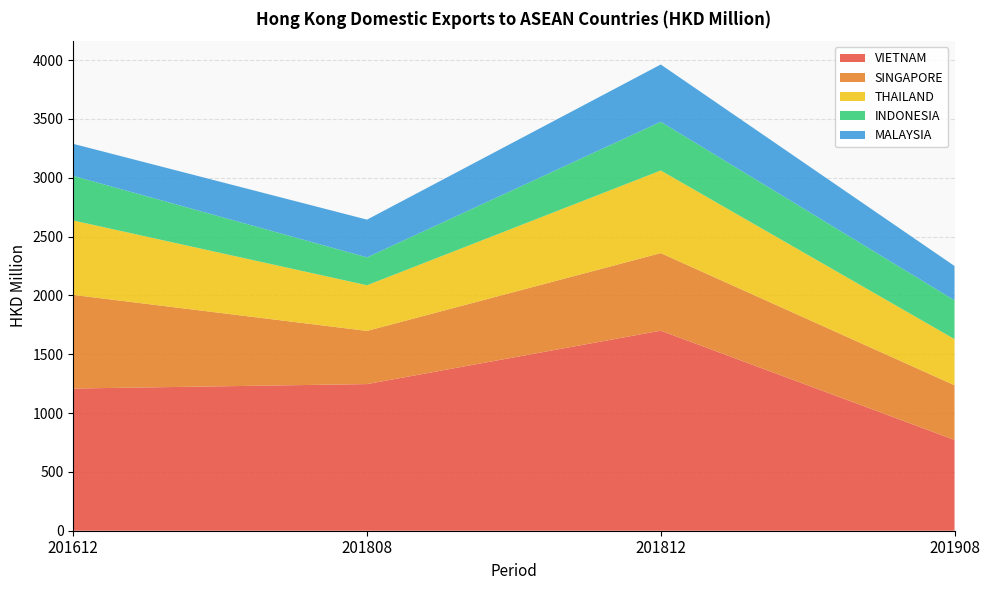

Reading left to right, extract all data points from this chart.

VIETNAM: 201612=1208.6	201808=1246.4	201812=1700.4	201908=771.9
SINGAPORE: 201612=795.9	201808=452.1	201812=659.3	201908=464.8
THAILAND: 201612=632.5	201808=387.9	201812=702.3	201908=392.3
INDONESIA: 201612=378.9	201808=237.0	201812=414.2	201908=329.6
MALAYSIA: 201612=272.5	201808=320.8	201812=486.8	201908=291.7